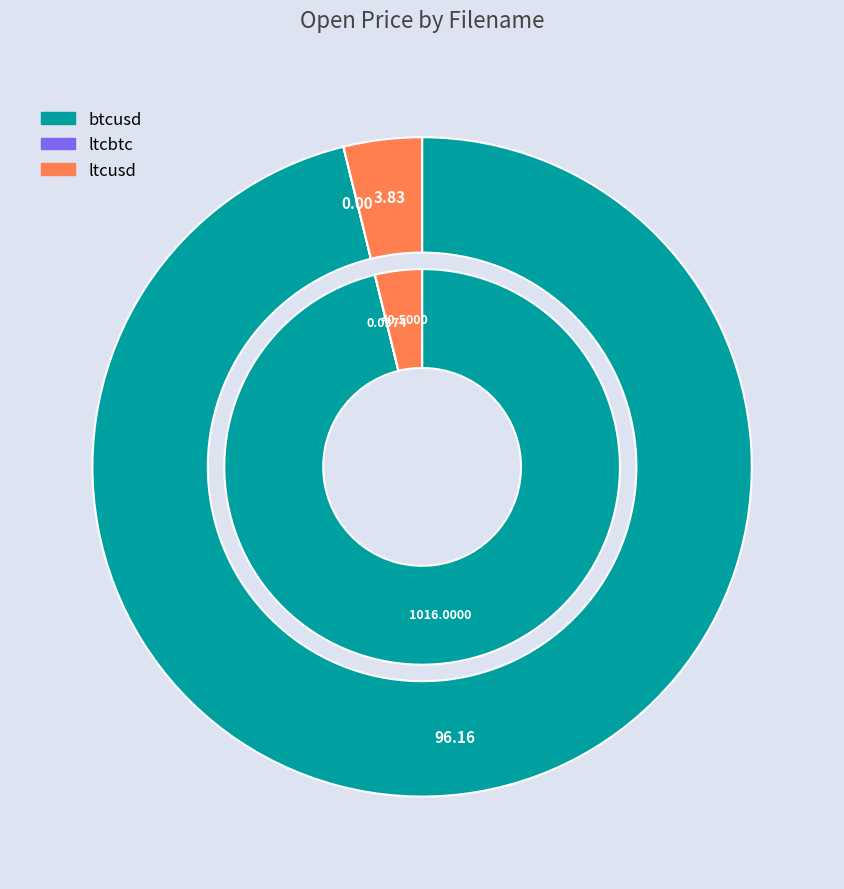

Which has a higher value, ltcbtc or btcusd?

btcusd